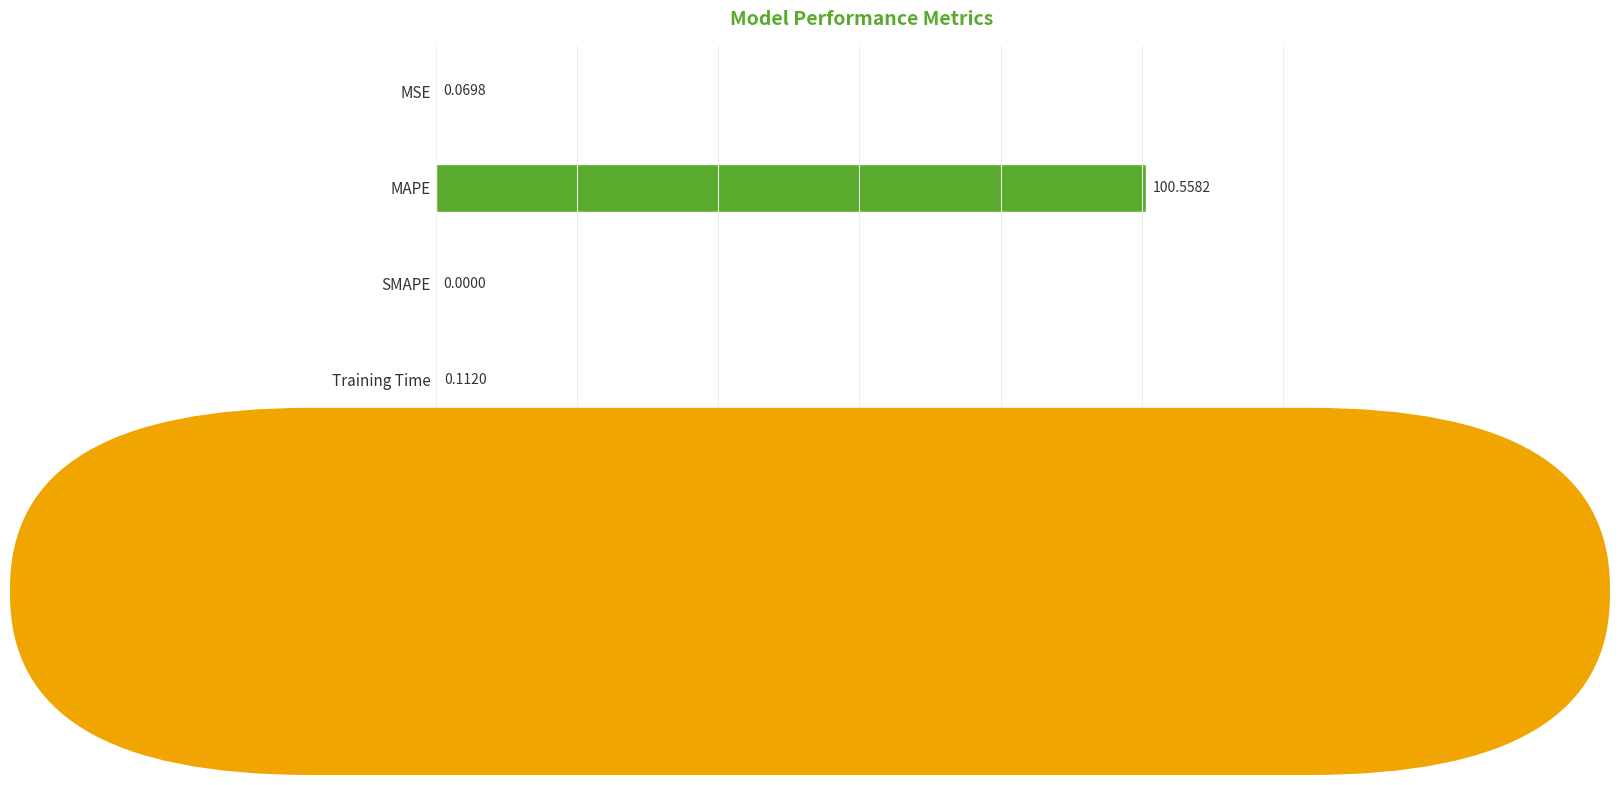

At which label is the value closest to 50?

Inference Time